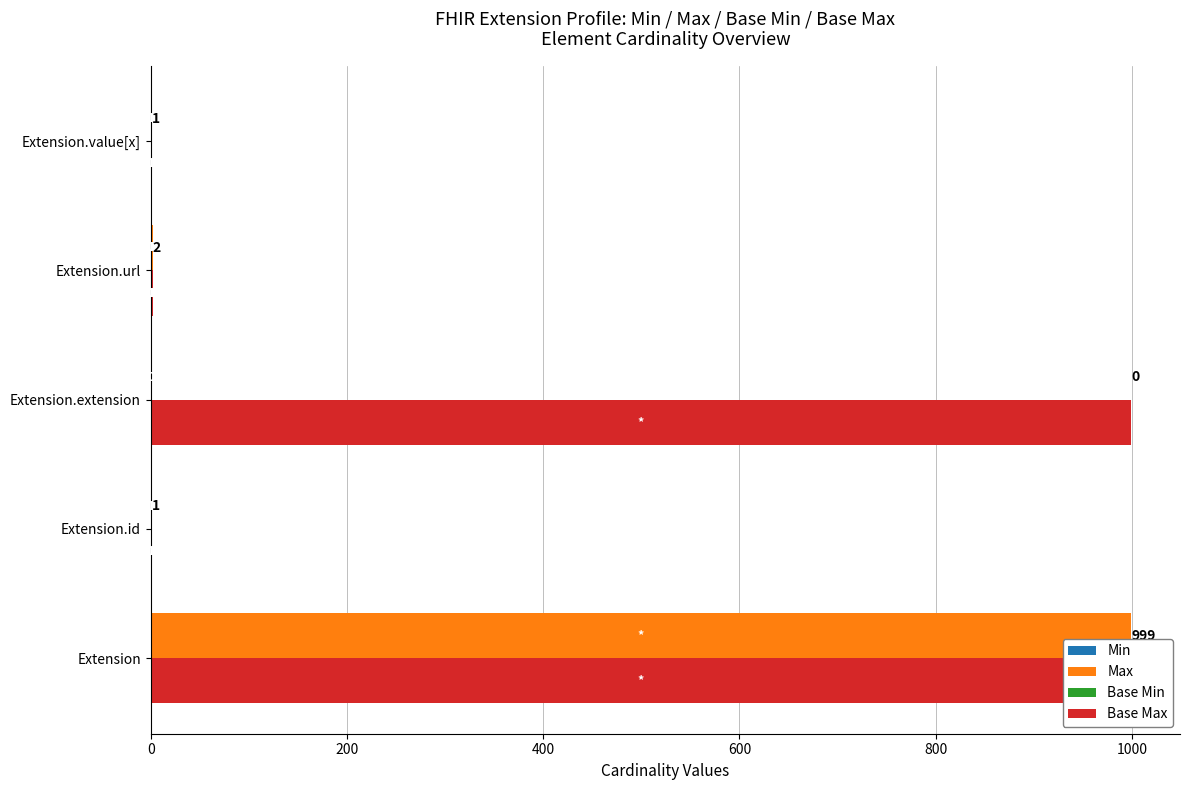

Reading right to left, extract all data points from this chart.

Min: 0	1	0	0	0
Max: 1	1	0	1	999
Base Min: 0	1	0	0	0
Base Max: 1	1	999	1	999